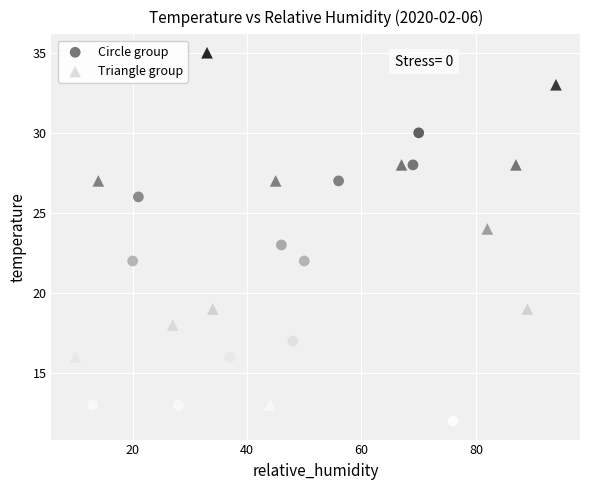

What are all the series names shown in the legend?

Circle group, Triangle group